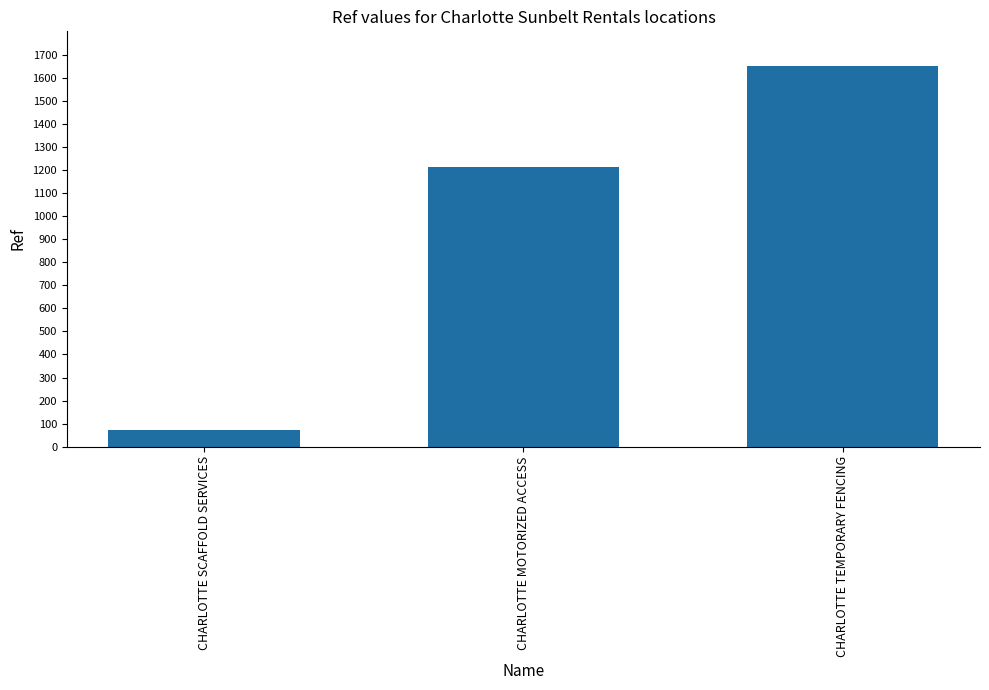

Which label corresponds to the largest value in the chart?

CHARLOTTE TEMPORARY FENCING